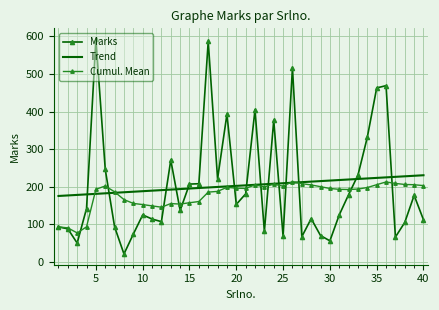

What is the maximum value for Cumul. Mean?

213.5